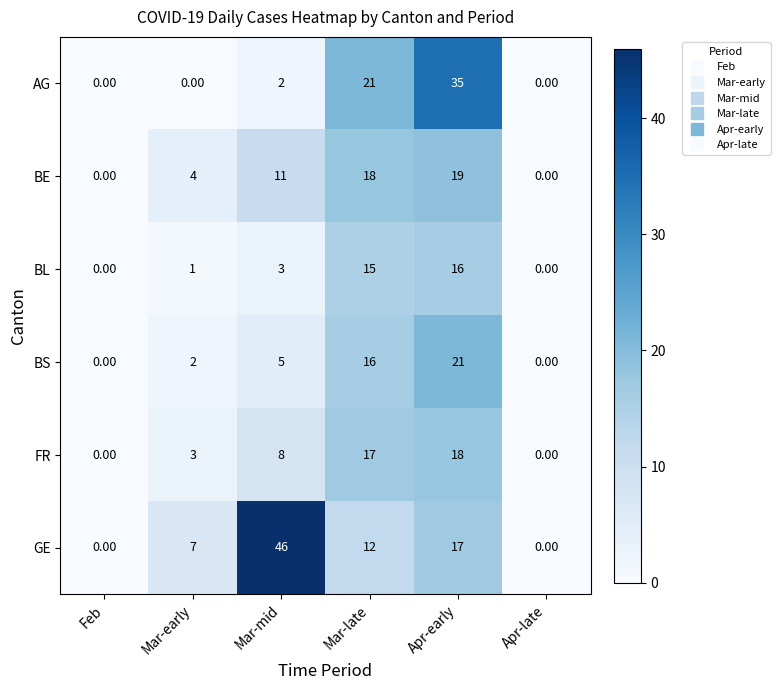

What is the spread (max minus min) of values at Mar-late?

9